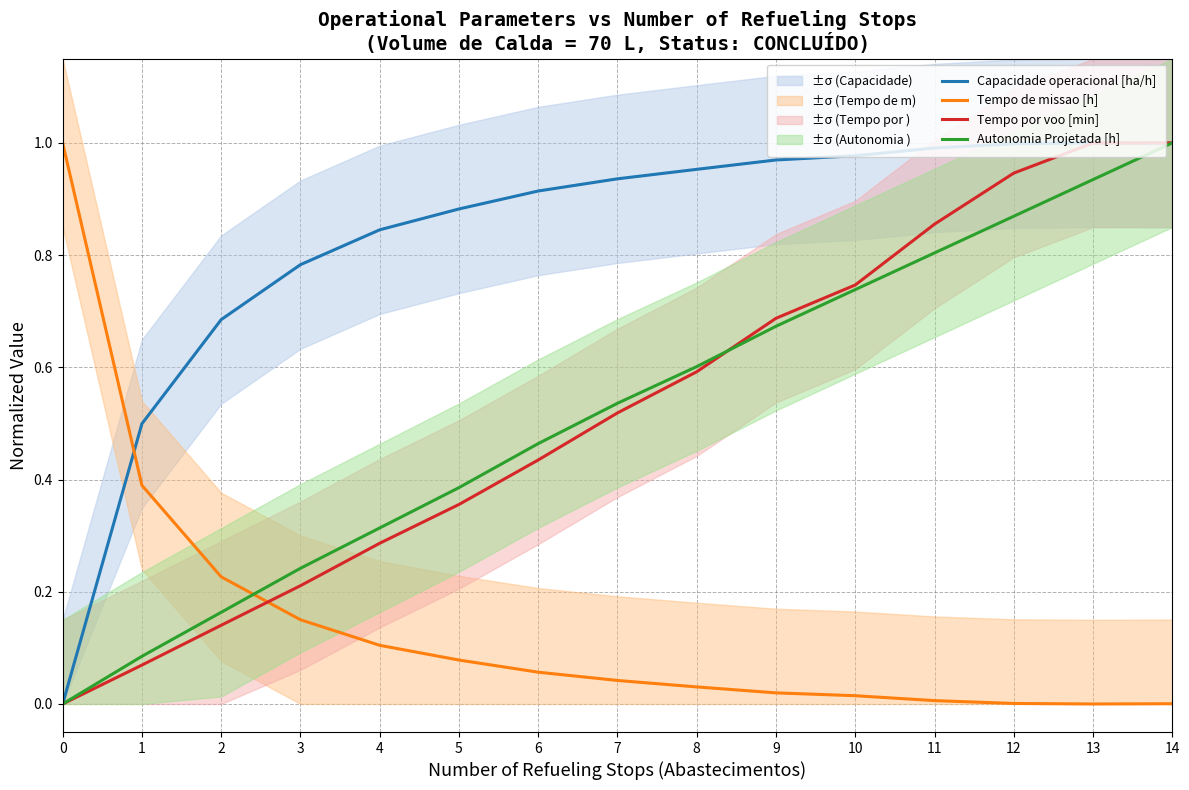

At how many categories does at least one series exceed 0?

15